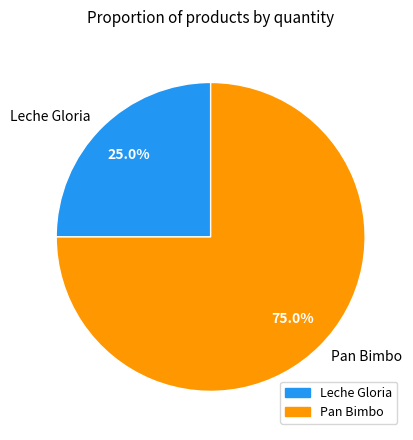

To the nearest percent, what is the difference between the largest and smallest slice percentages?

50%